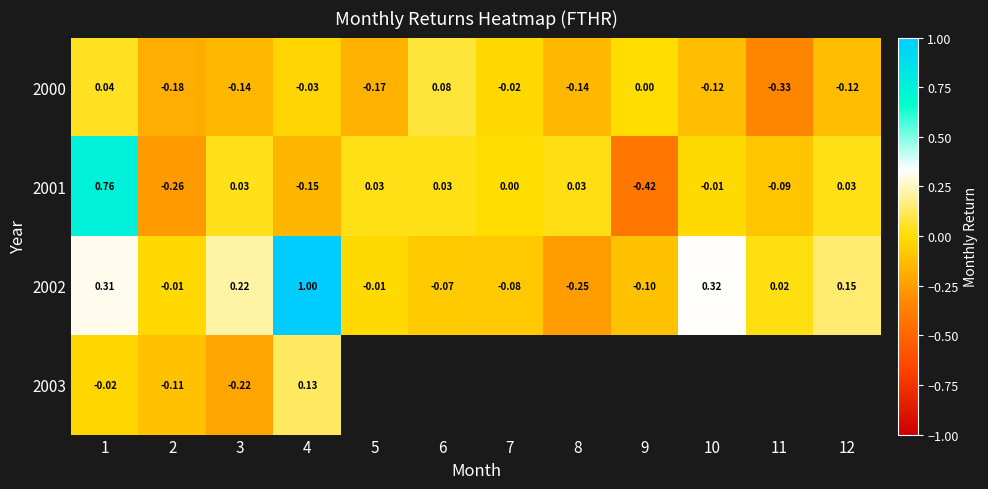

Is the value of 2000 at 1 greater than the value of 2001 at 12?

Yes